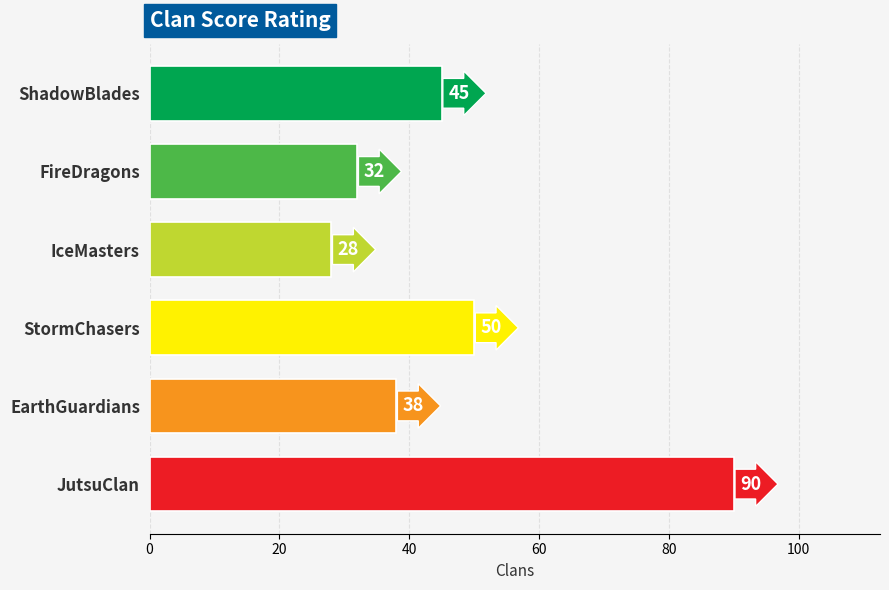

What is the approximate value at JutsuClan, to the nearest 10?

90